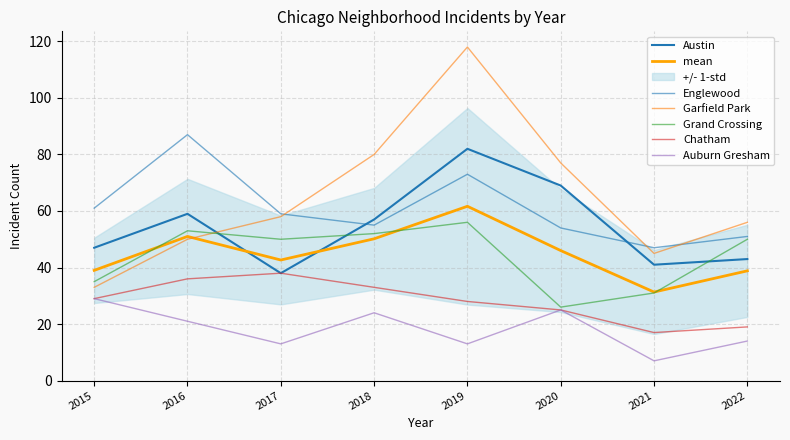

Between 2015 and 2021, which series saw the biggest shift?

Auburn Gresham